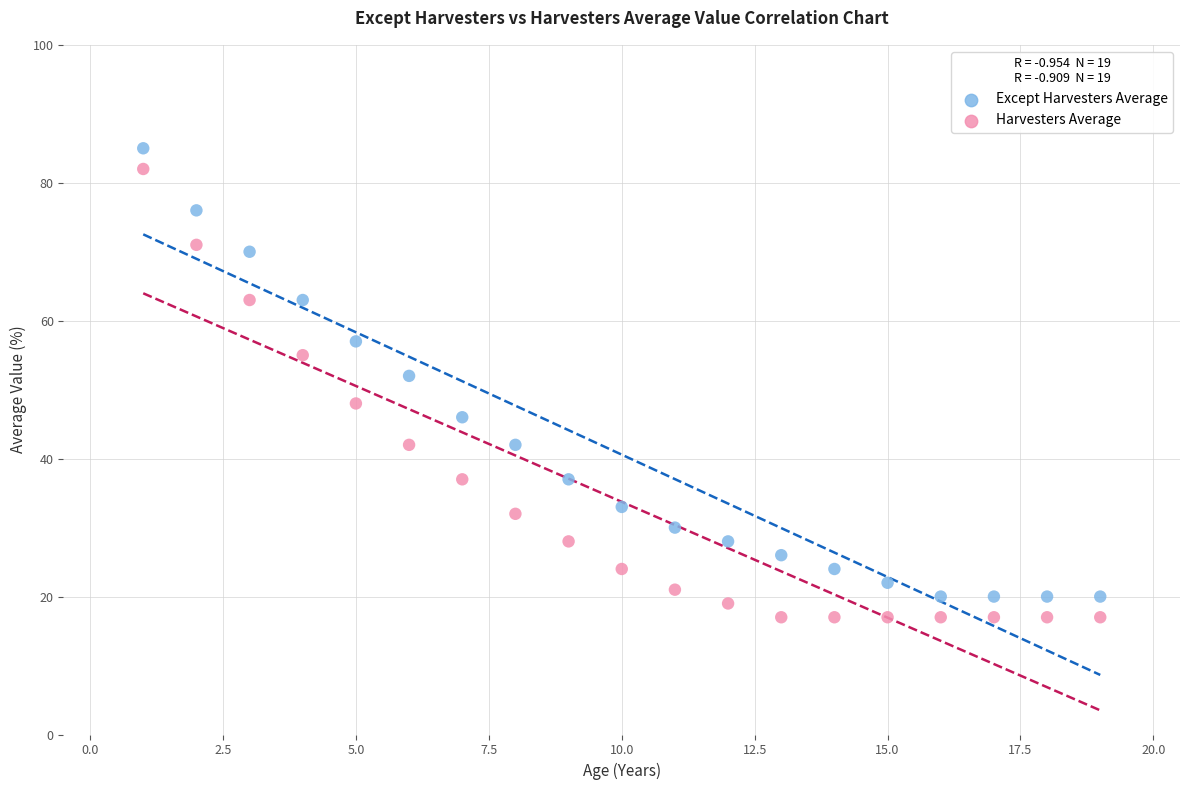

What are all the series names shown in the legend?

Except Harvesters Average, Harvesters Average